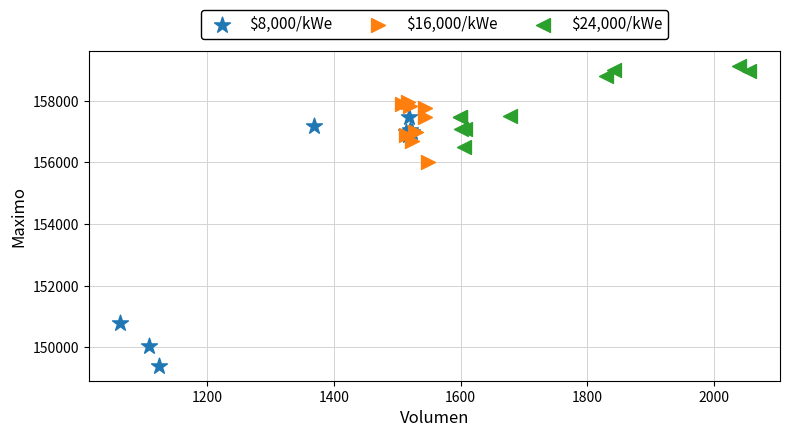

Which series contains the highest Y value?

$24,000/kWe